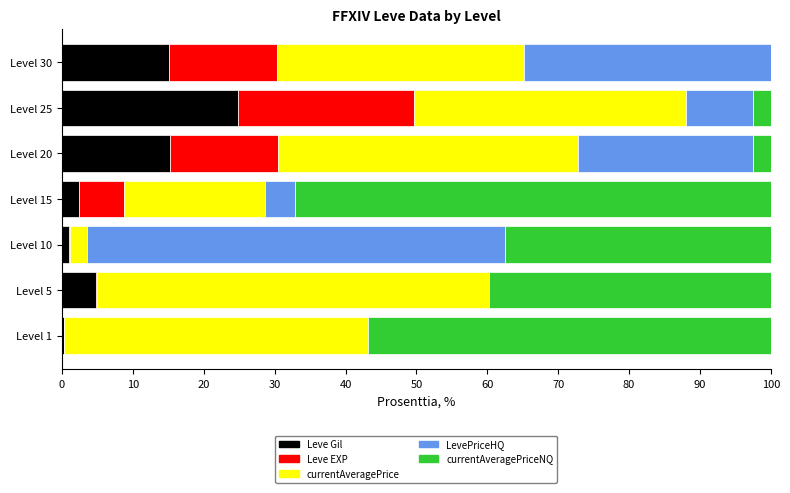

What is the sum of all Leve Gil values?

63.8